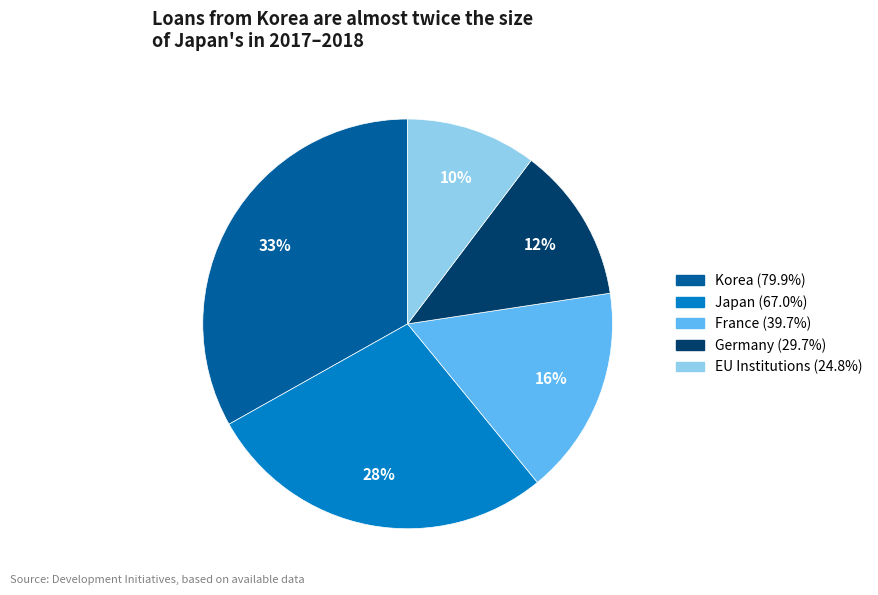

To the nearest percent, what portion does Korea represent?

33%